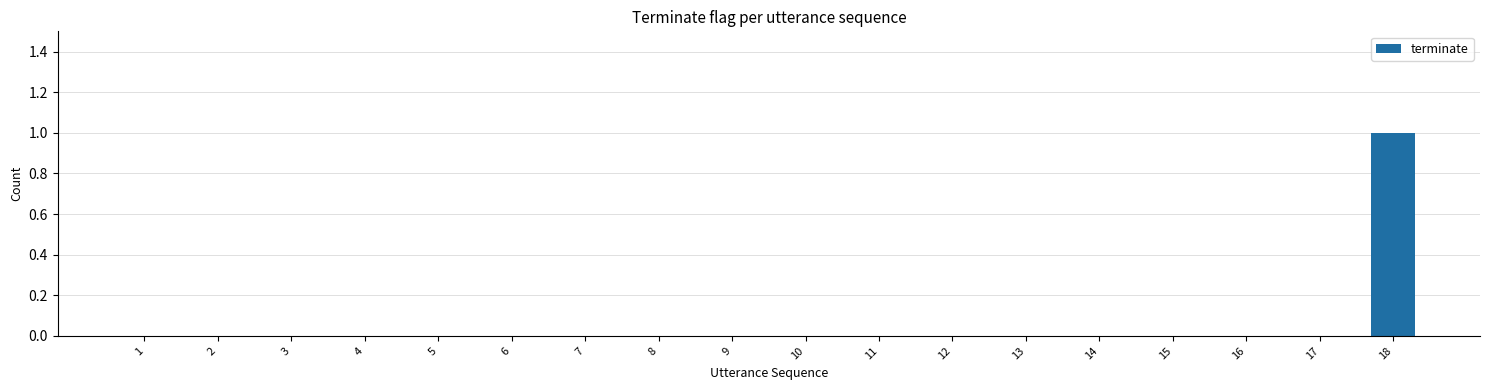

The value at 3 is 0. True or false?

True